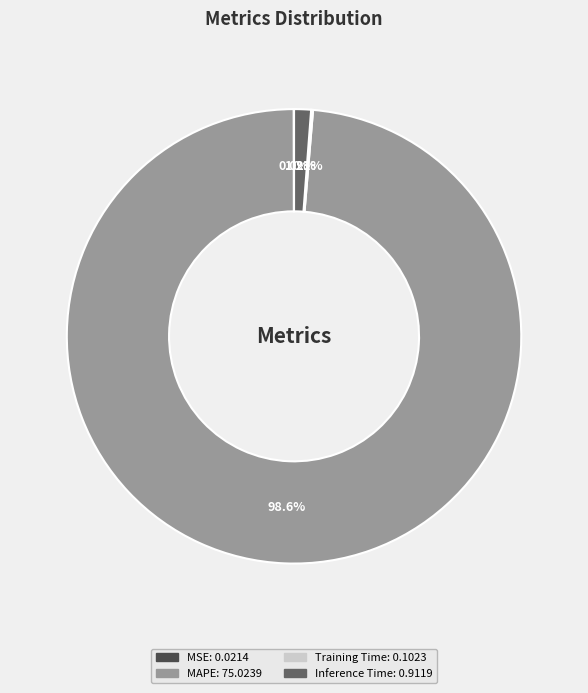

Is it true that Inference Time is 11% of the pie?

False